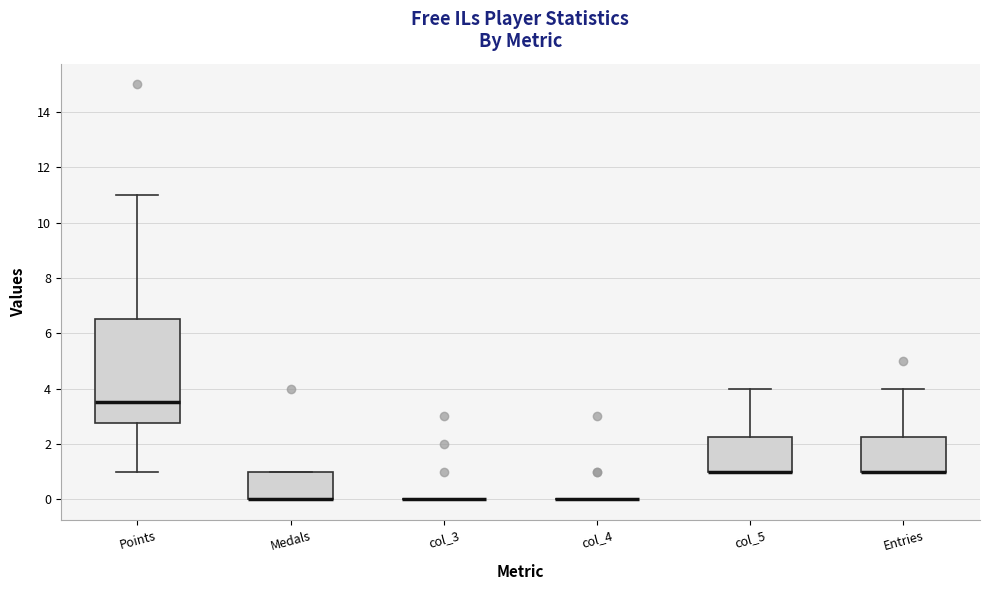

Reading left to right, read every box against the y-axis: the position of its median line, the range the box covers, and the ends of its whiskers. The values are not printed on the chart, so give them approximately, as read against the axis.

Points: median 3.6, box 2.8 to 6.6, whiskers 1.0 to 11.0
Medals: median 0.0 (drawn on the box's lower edge), box 0.0 to 1.0, whiskers 0.0 to 1.0
col_3: box collapsed to a line at 0.0, whiskers 0.0 to 0.0
col_4: box collapsed to a line at 0.0, whiskers 0.0 to 0.0
col_5: median 1.0 (drawn on the box's lower edge), box 1.0 to 2.2, whiskers 1.0 to 4.0
Entries: median 1.0 (drawn on the box's lower edge), box 1.0 to 2.2, whiskers 1.0 to 4.0